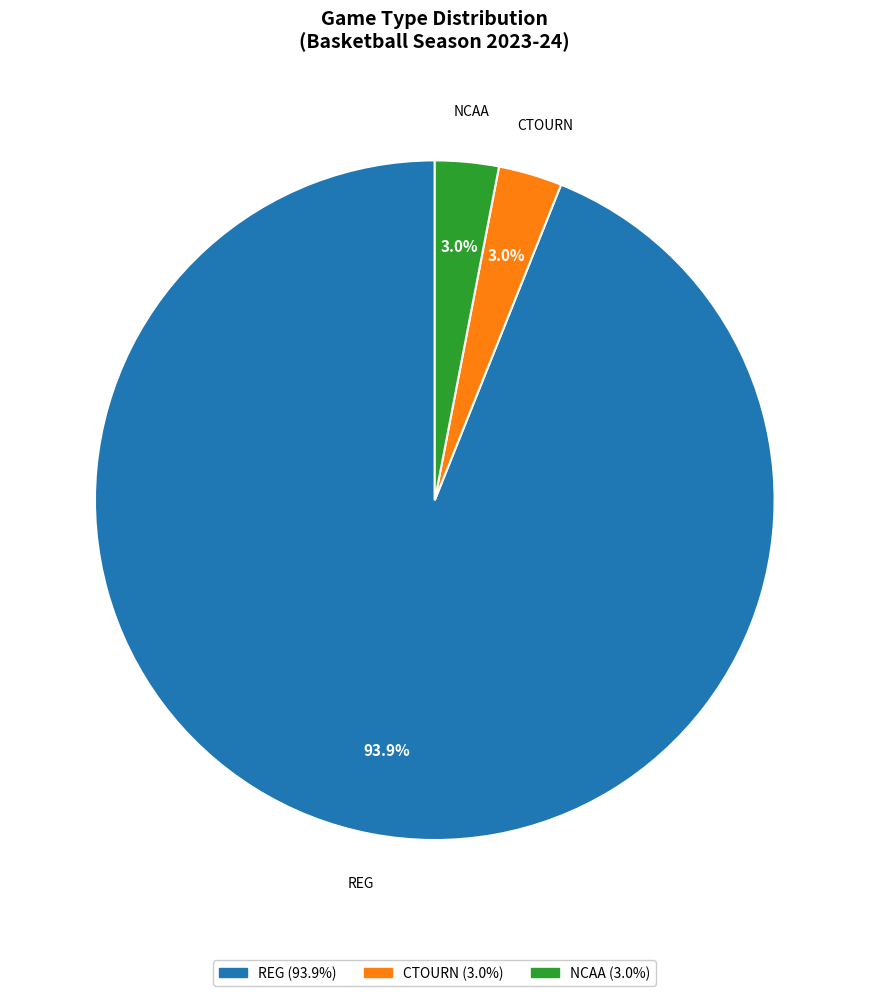

To the nearest percent, what percentage of the pie is NCAA?

3%